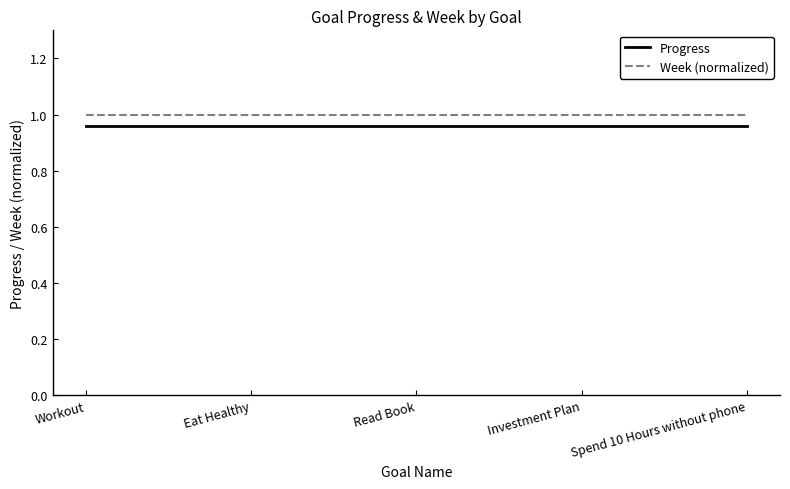

What position from the right is Investment Plan?

2